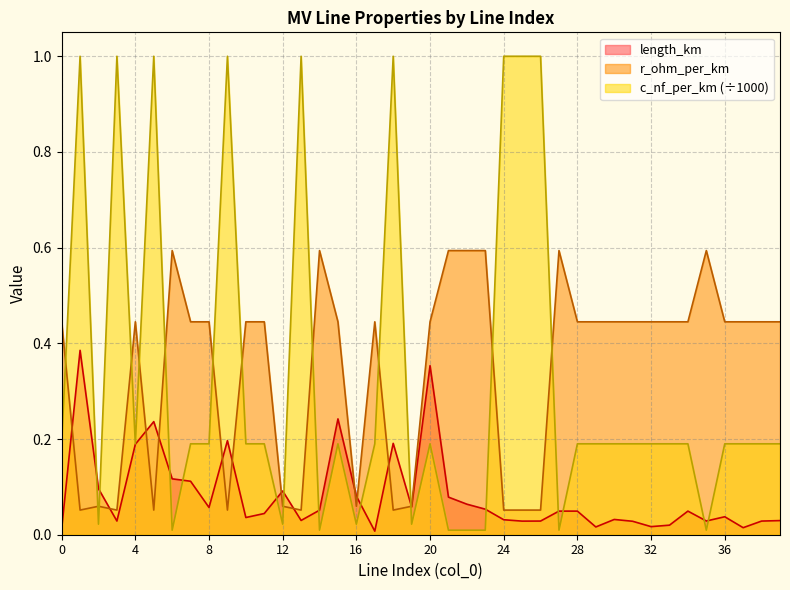

How many lines are shown in the chart?

3